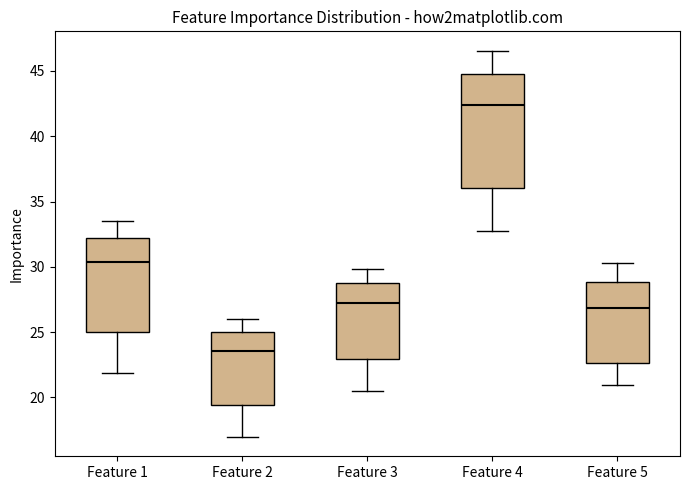

Comparing the boxes themselves (not the whiskers), which one is the tallest?

Feature 4